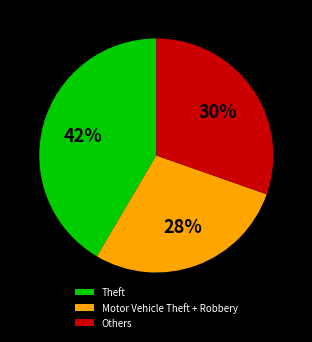

Count the number of slices in the pie.

3